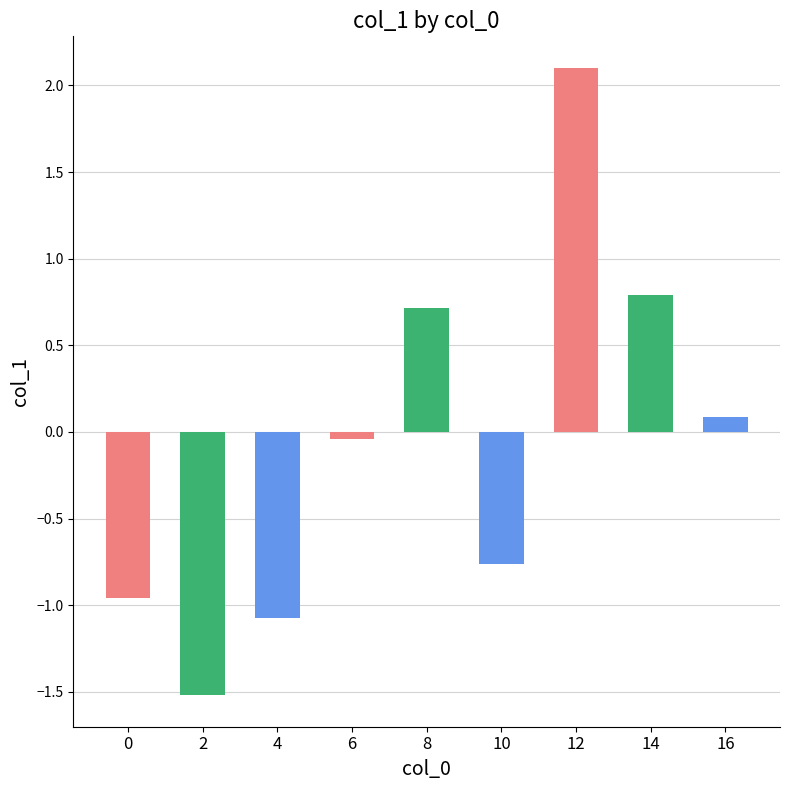

Where does the data first go above 0?

8